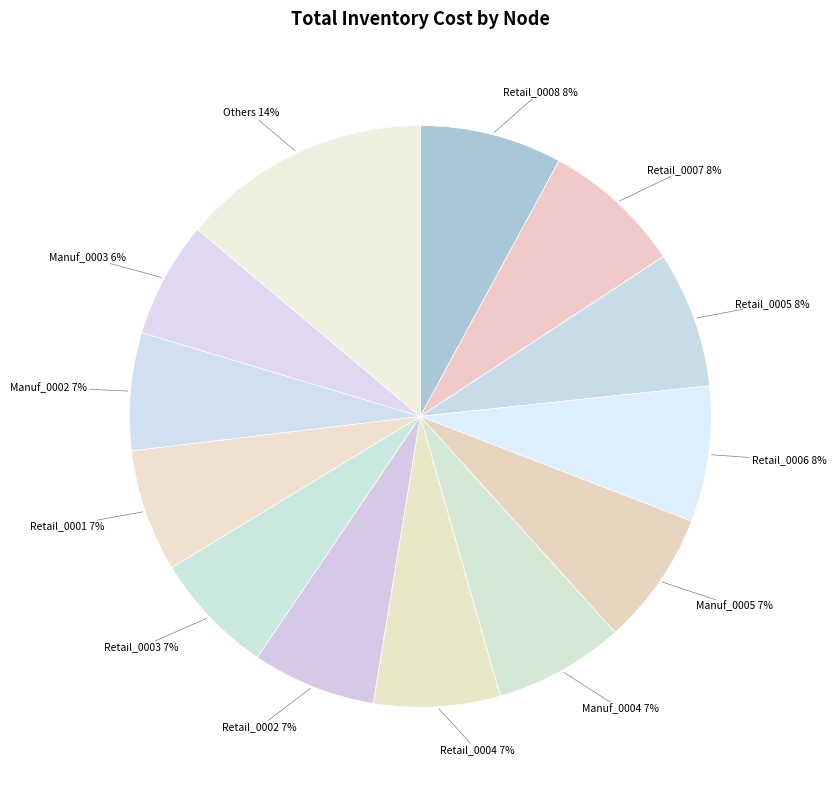

How many segments does this pie chart have?

13